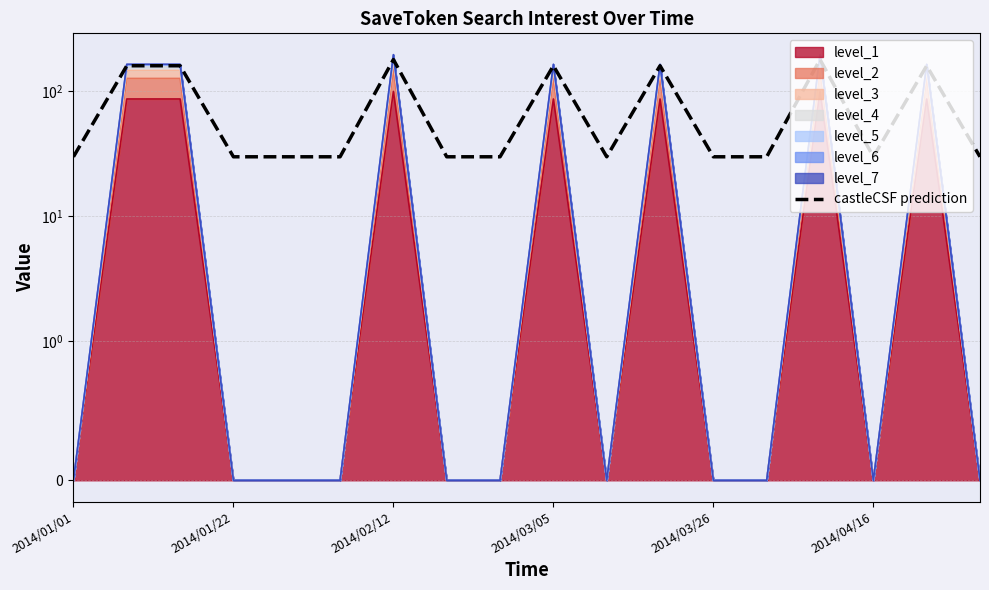

What is the sum of all values?

1492.5